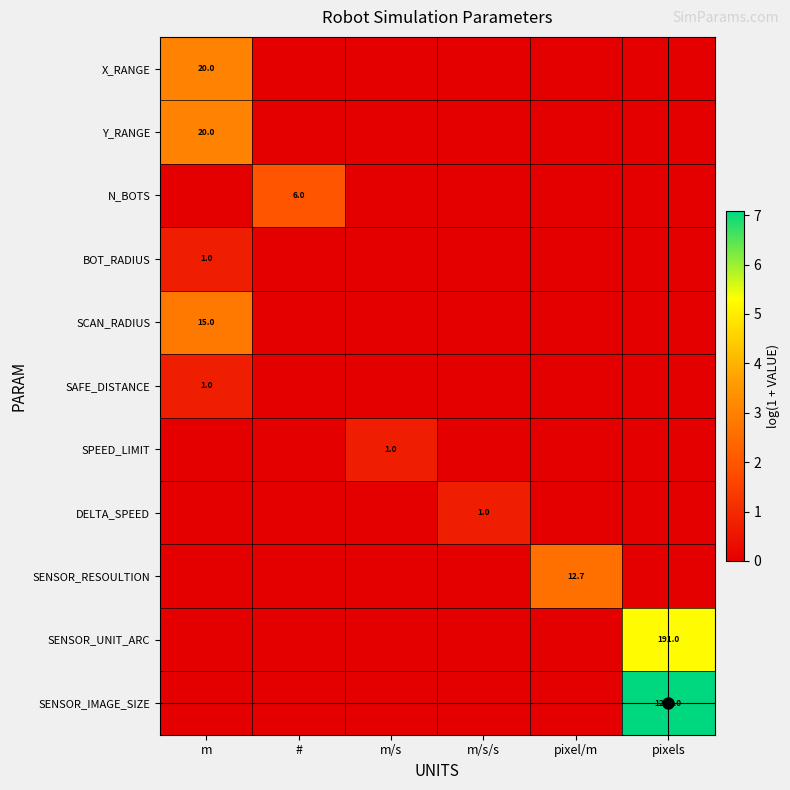

What is the sum of all SENSOR_RESOULTION values?

2.6